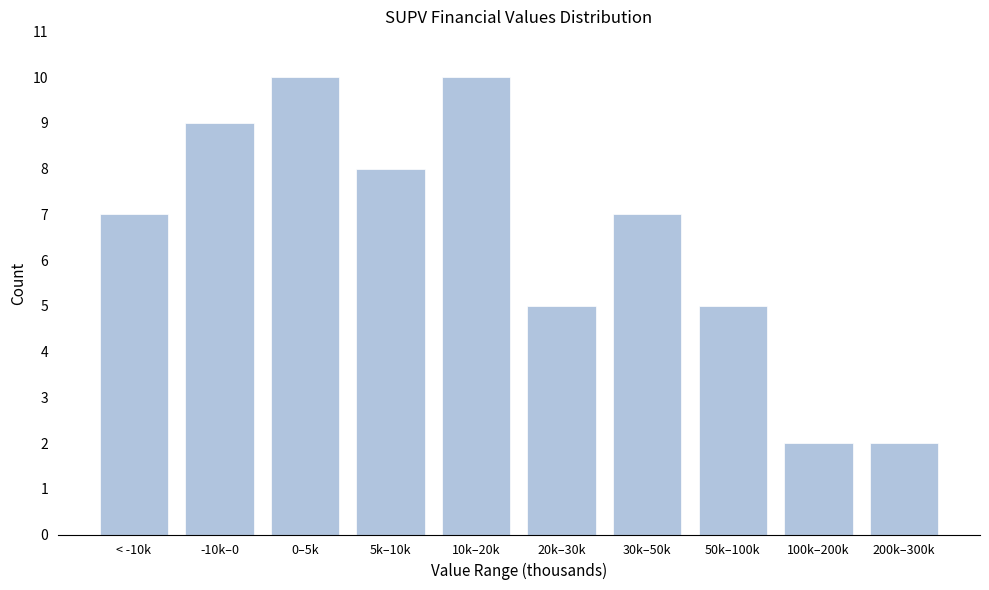

Reading left to right, list all the values displayed in this chart.

< -10k=7	-10k–0=9	0–5k=10	5k–10k=8	10k–20k=10	20k–30k=5	30k–50k=7	50k–100k=5	100k–200k=2	200k–300k=2